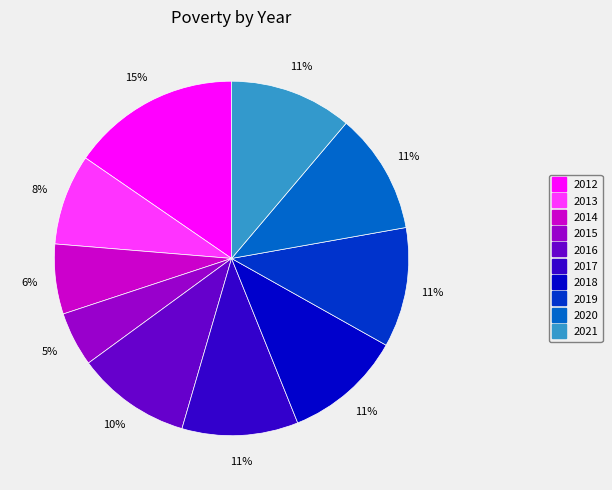

How many segments does this pie chart have?

10